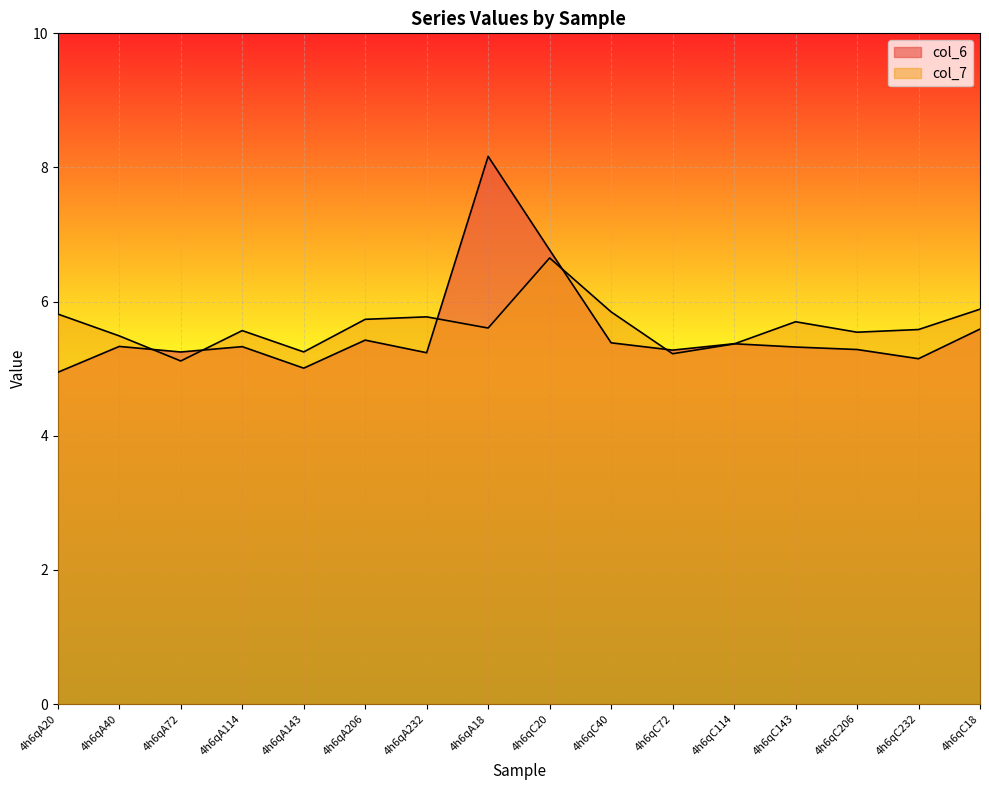

How many data points in col_6 are above 5?

15